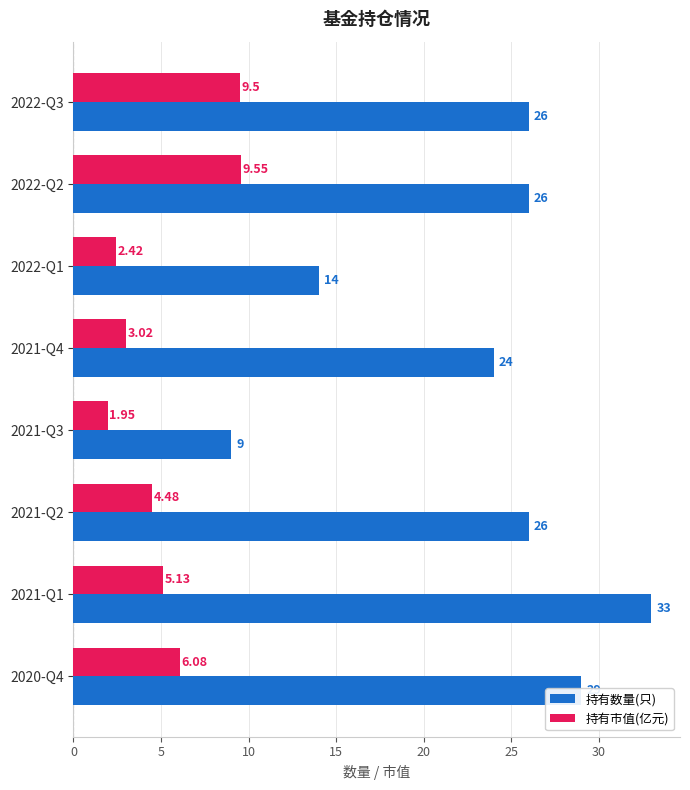

What is the greatest value displayed?

33.0